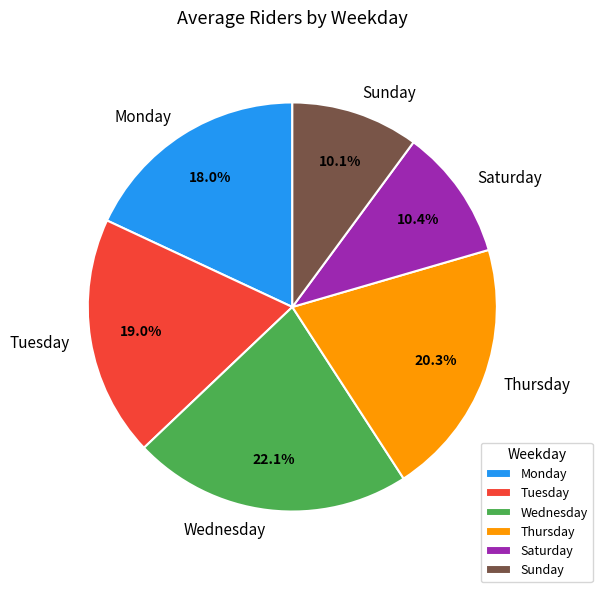

How many slices are in this pie chart?

6